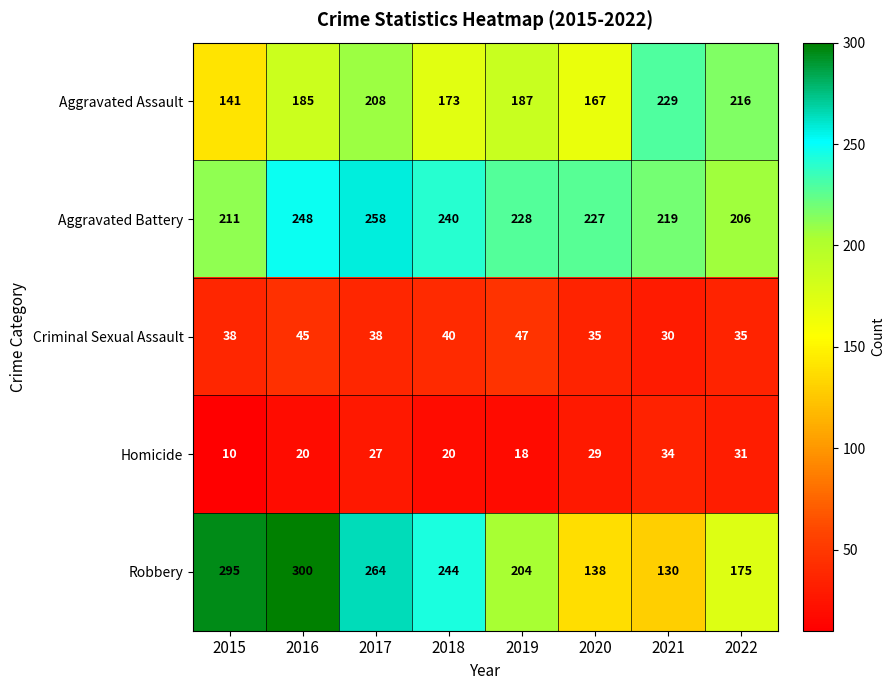

What is the greatest value displayed?

300